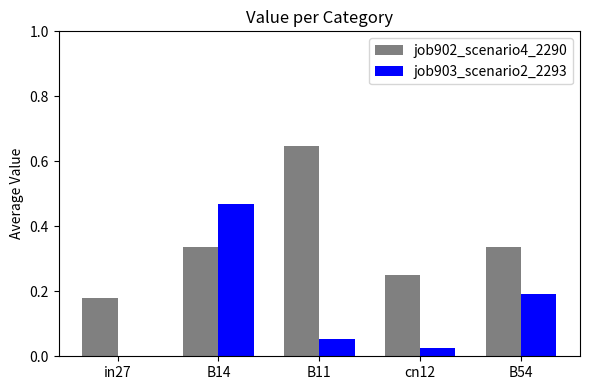

What is the sum of all job903_scenario2_2293 values?

0.7